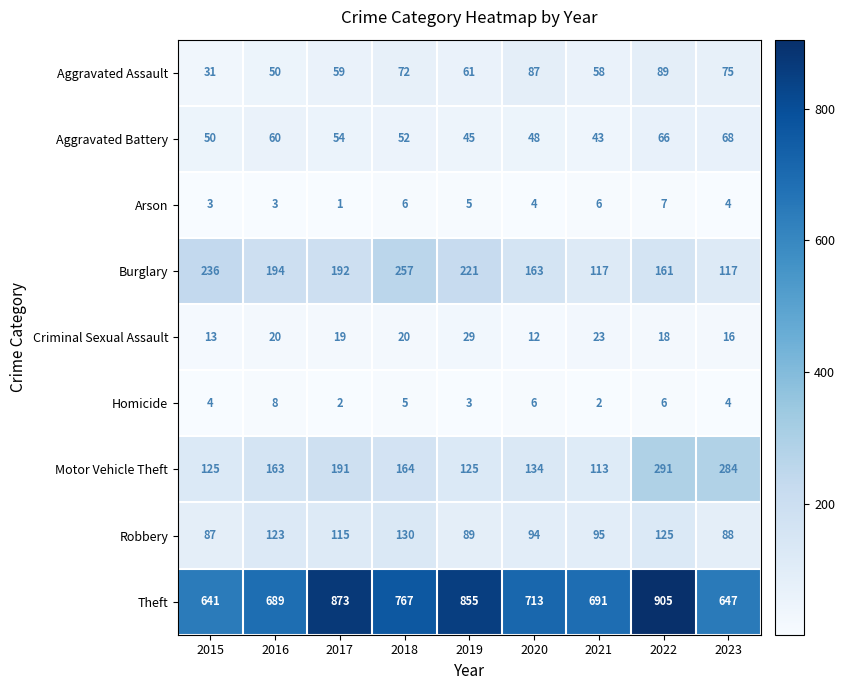

Which label corresponds to the smallest value in the chart?

2017